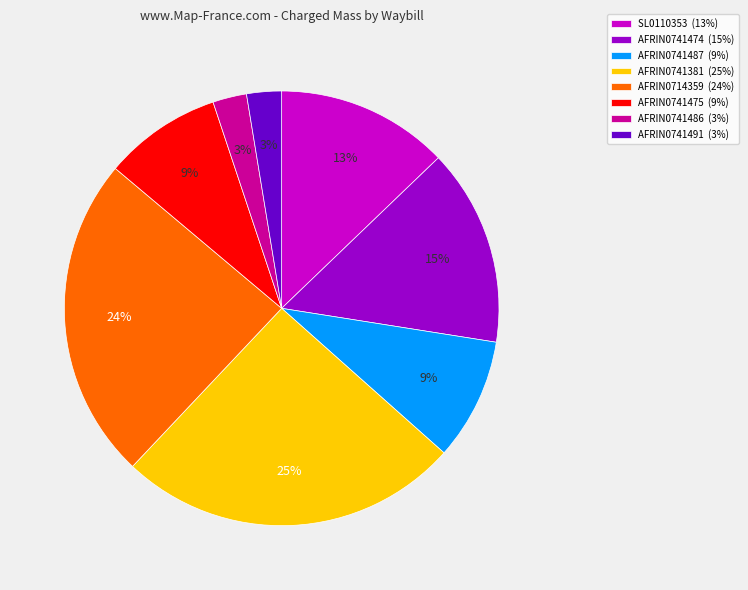

To the nearest percent, what portion does AFRIN0741491 represent?

3%